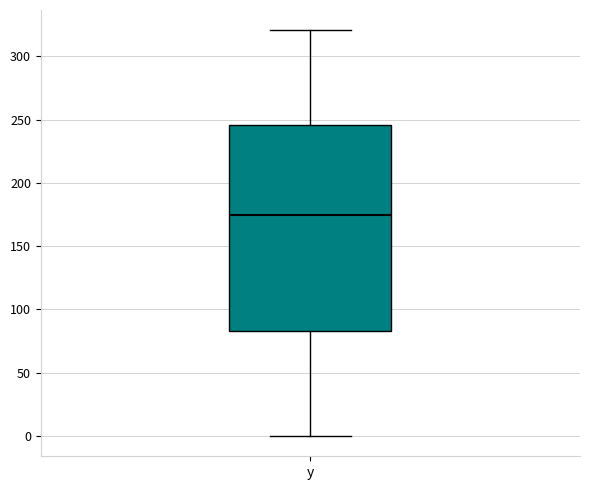

Read this box plot against the y-axis: the position of the median line, the range covered by the box, and the ends of both whiskers. The values are not printed on the chart, so give them approximately, as read against the axis.

median 175, box 85 to 245, whiskers 0 to 320